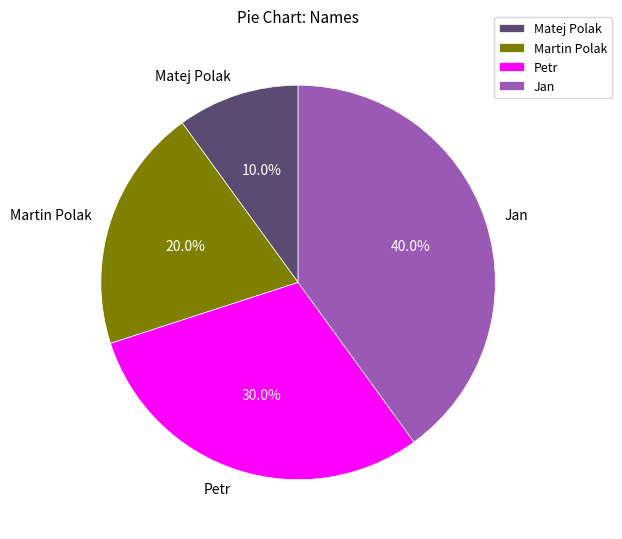

To the nearest percent, what is the difference between the Martin Polak and Jan slice percentages?

20%